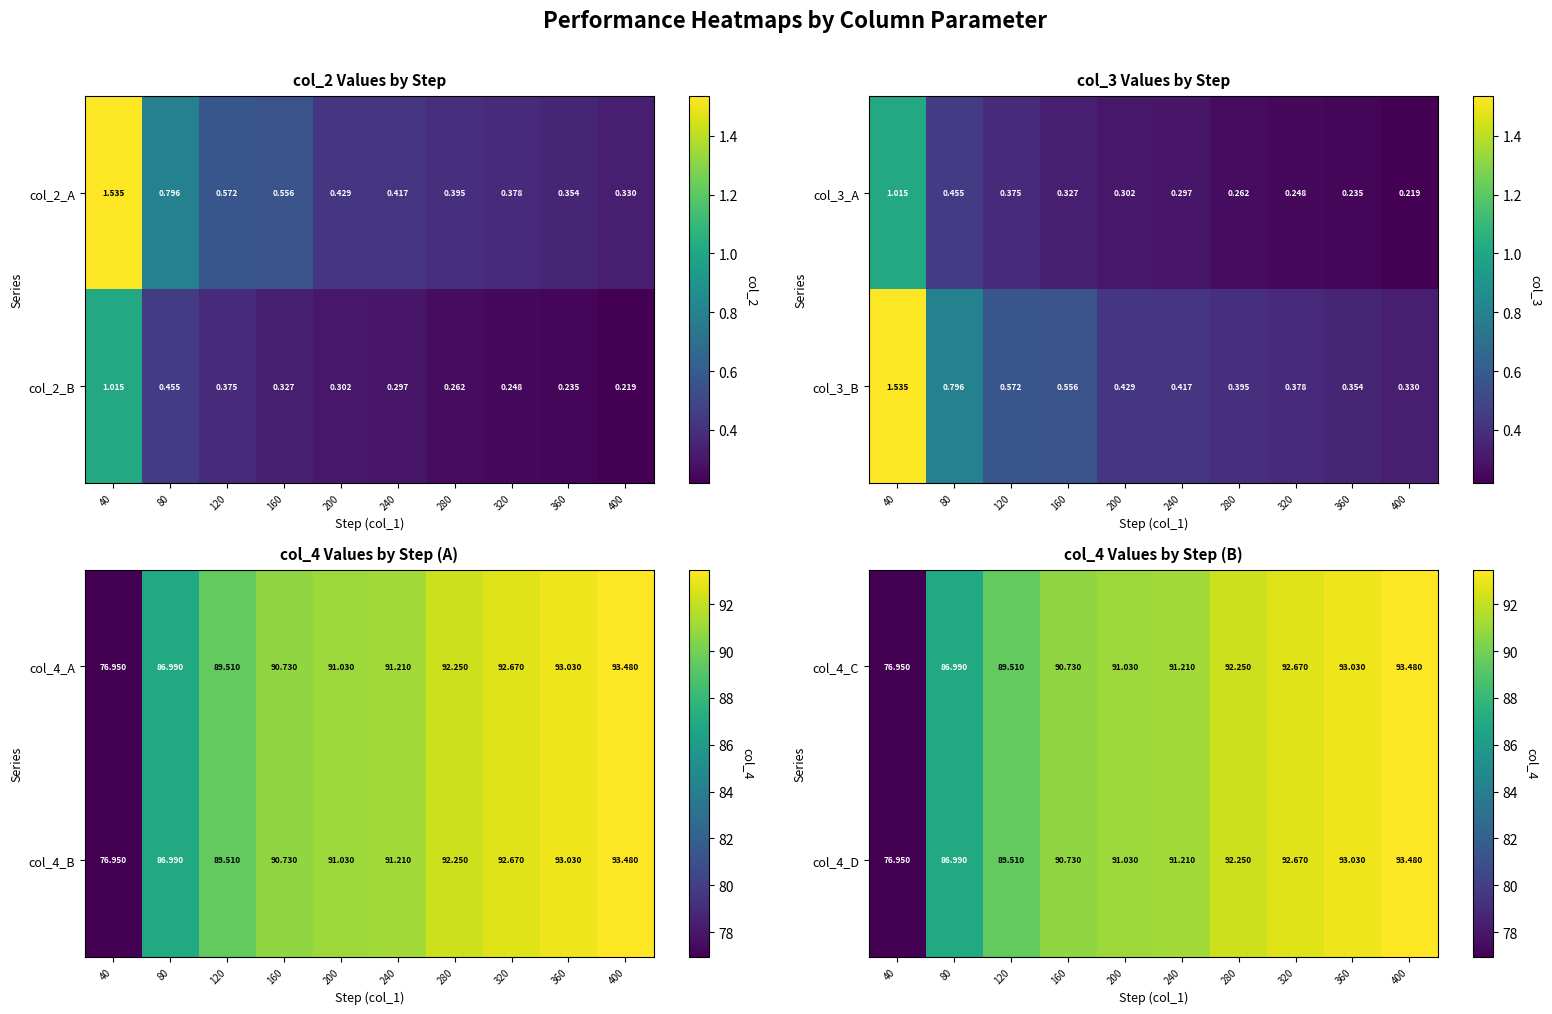

True or false: col_4_D has a value of 91.0 at 200.

True